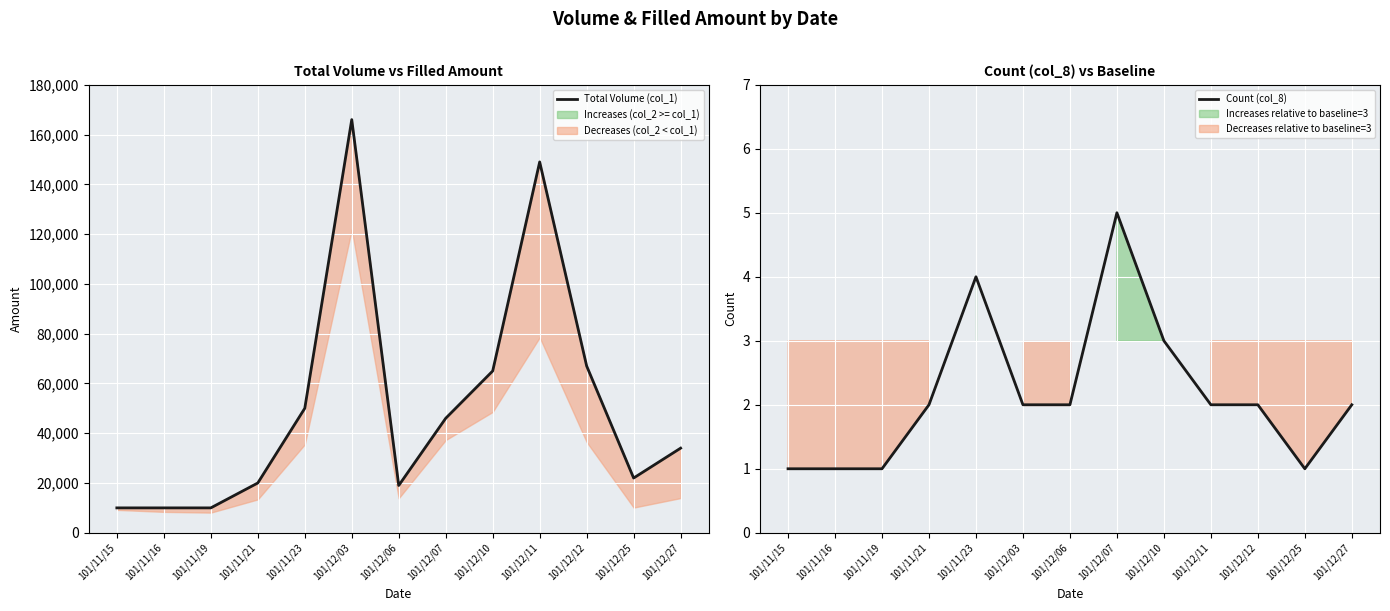

How many distinct data groups are displayed?

2